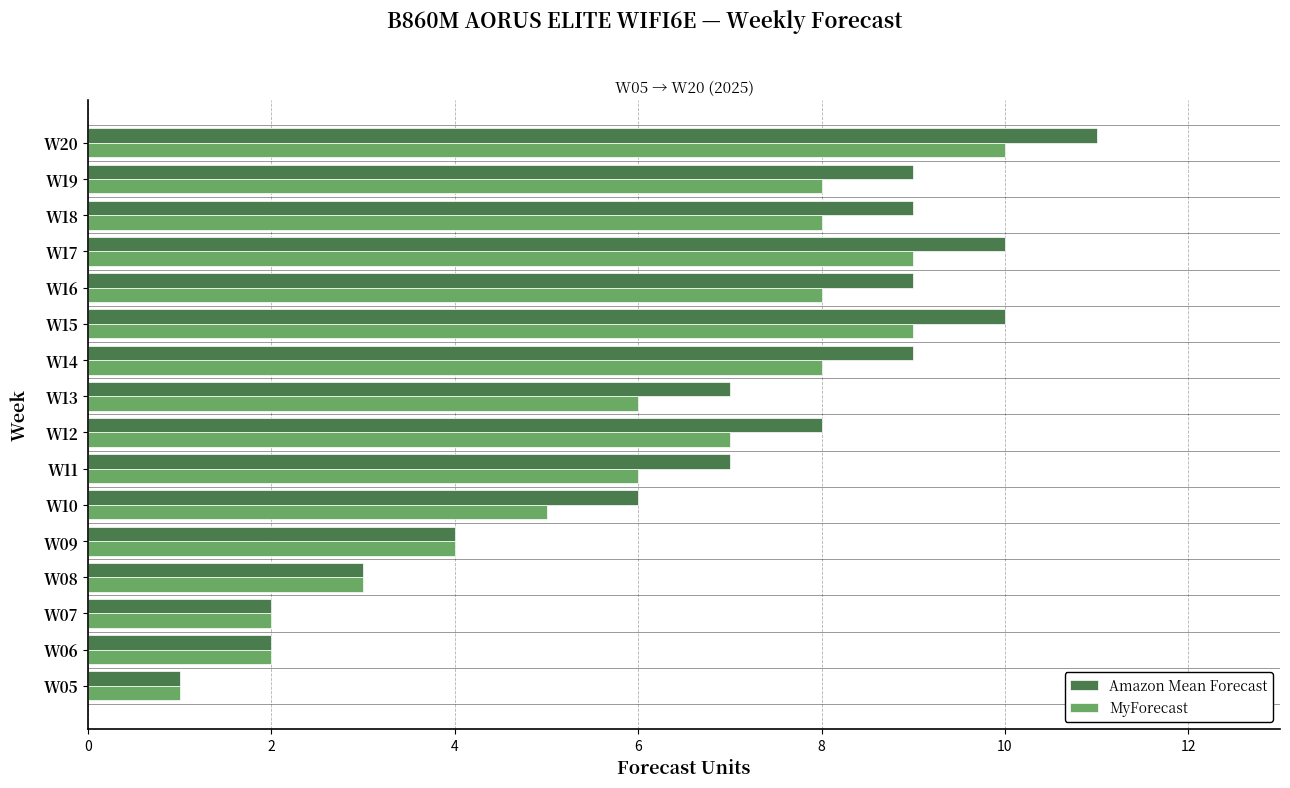

What is the sum of all MyForecast values?

96